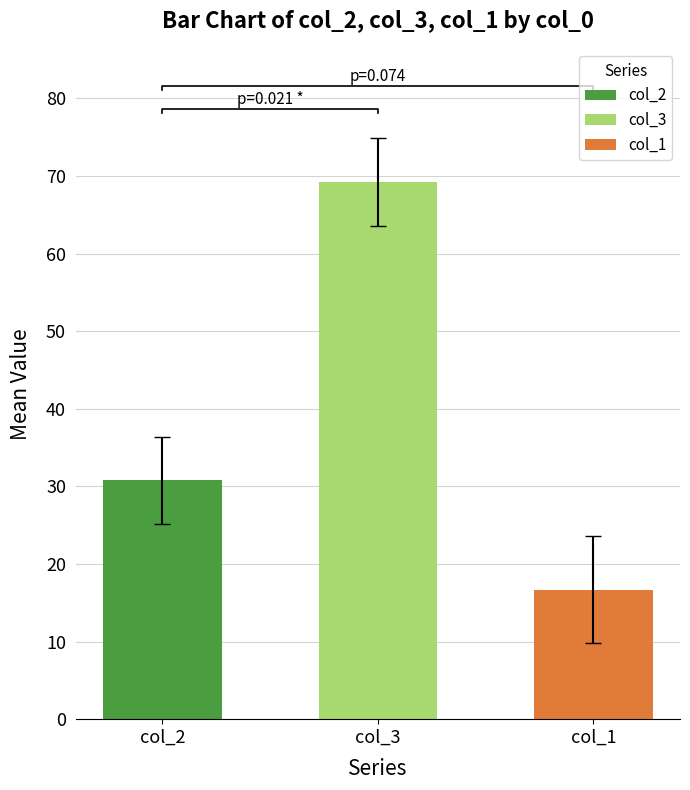

Which series has the largest total across all categories?

col_3